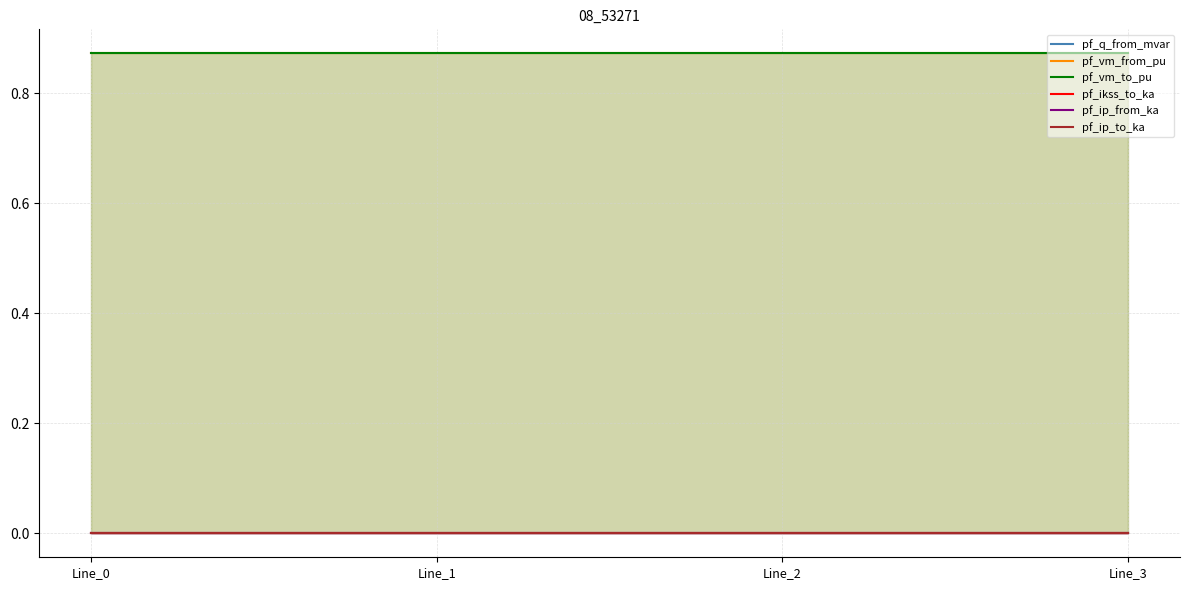

Rank the series by their maximum value, from highest to lowest.

pf_vm_from_pu, pf_vm_to_pu, pf_q_from_mvar, pf_ikss_to_ka, pf_ip_from_ka, pf_ip_to_ka